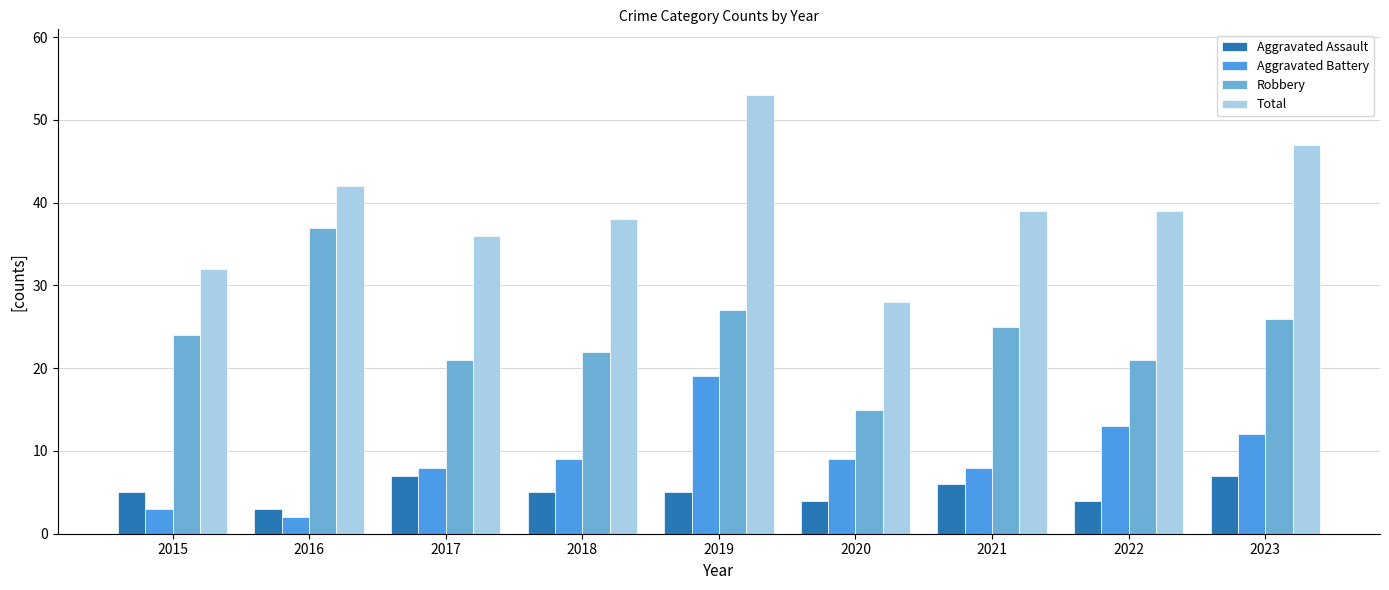

True or false: Aggravated Assault has a value of 7 at 2023.

True